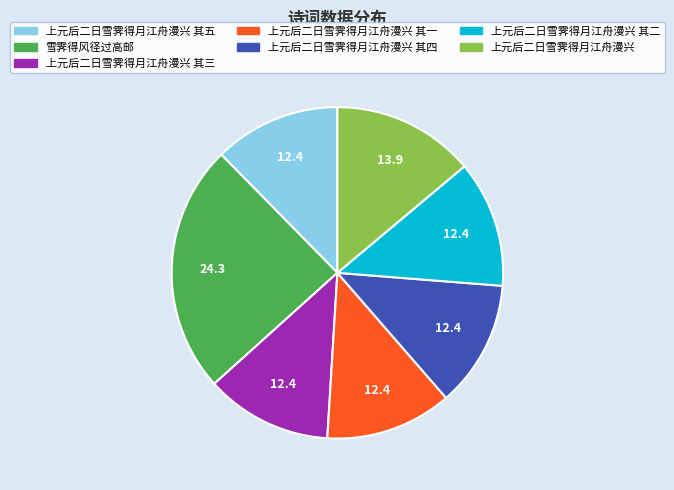

What is the ratio of the value at 上元后二日雪霁得月江舟漫兴 其三 to the value at 上元后二日雪霁得月江舟漫兴 其五?

1.0